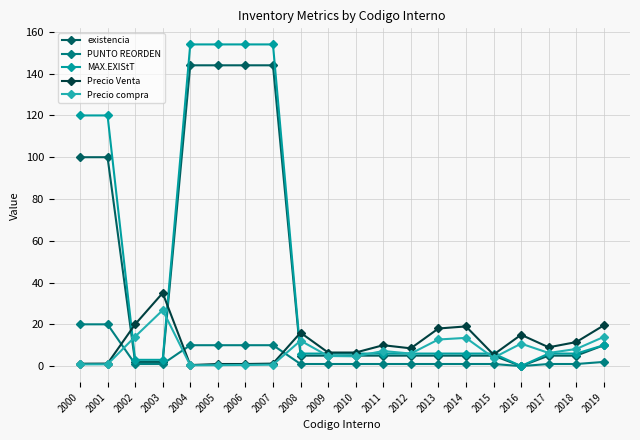

In PUNTO REORDEN, how many points are lower than both neighbors (excluding endpoints)?

1